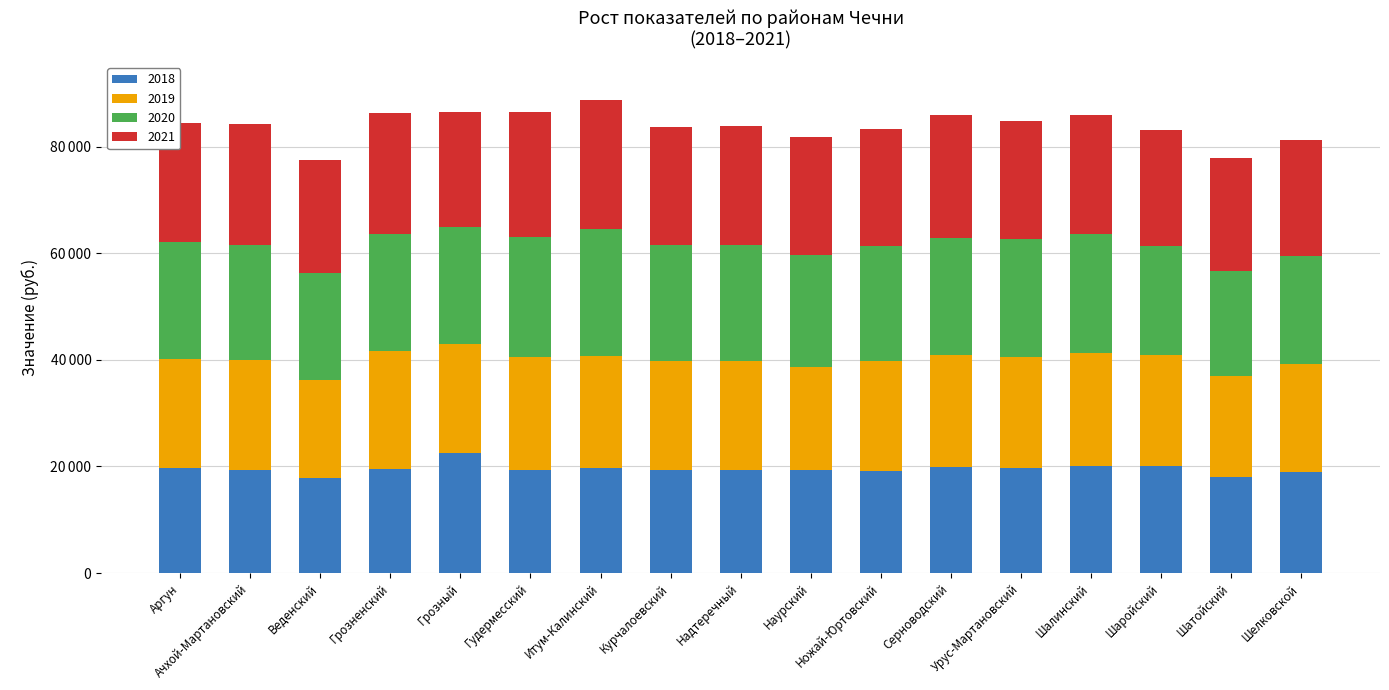

At which label does 2021 first exceed 22247?

Аргун